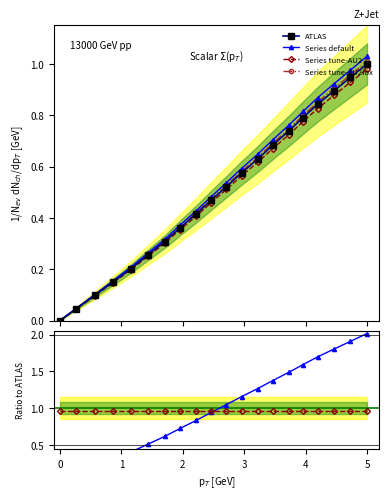

True or false: Series tune-AU2 has more than 1 interior local peaks.

False